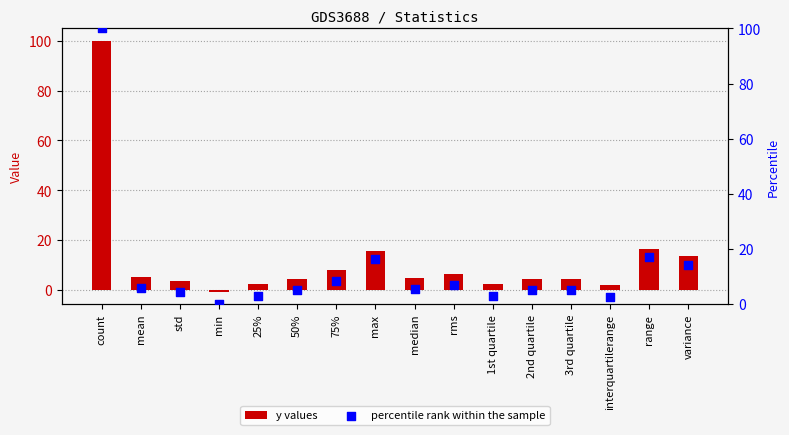

What is the total value across all series at median?

10.0